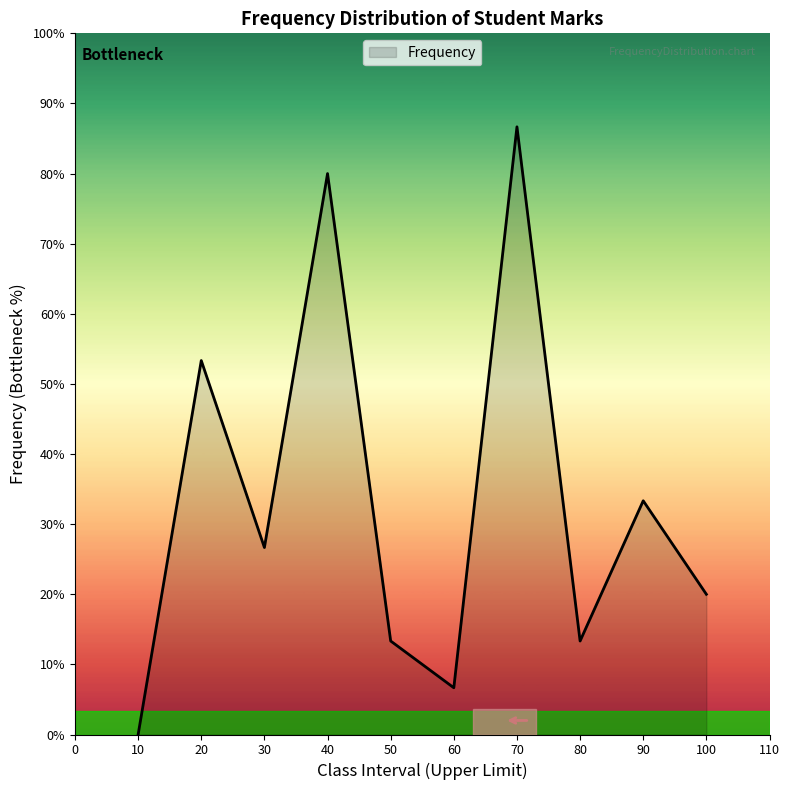

Is it true that the value at 30 is 20?

False